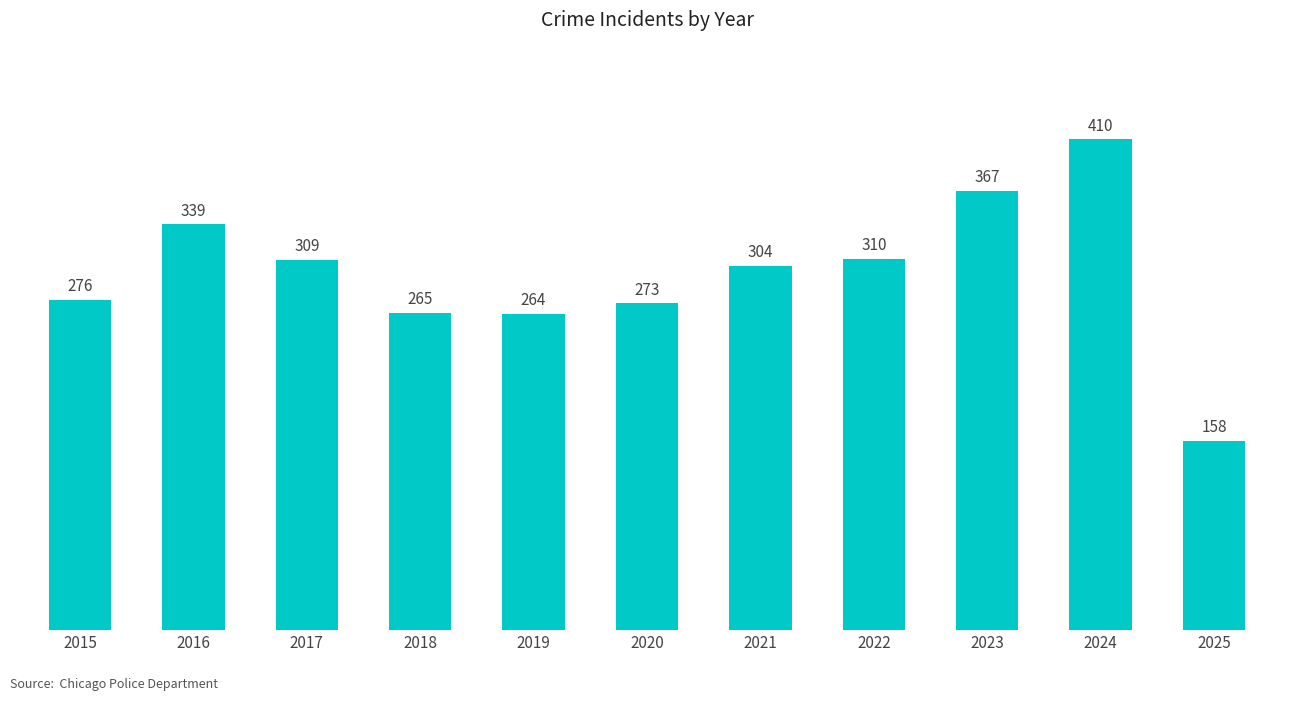

List the labels in order of value, smallest first.

2025, 2019, 2018, 2020, 2015, 2021, 2017, 2022, 2016, 2023, 2024